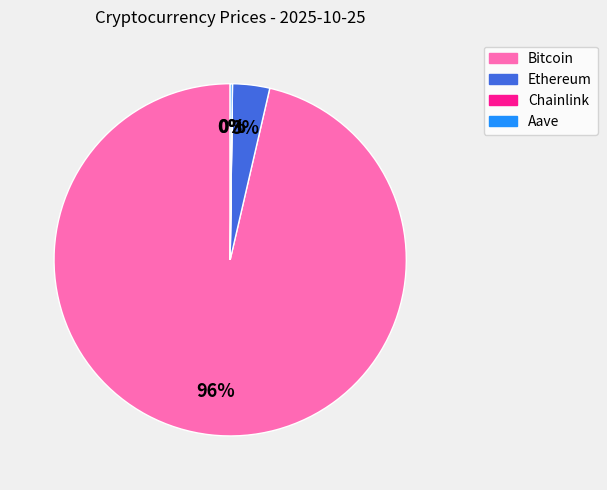

True or false: Ethereum accounts for 3% of the total.

True